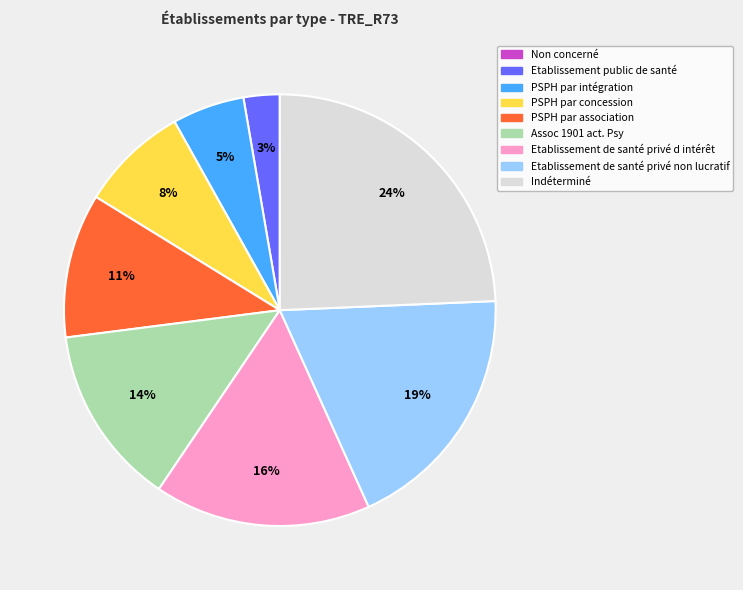

To the nearest percent, what is the average slice percentage?

11%